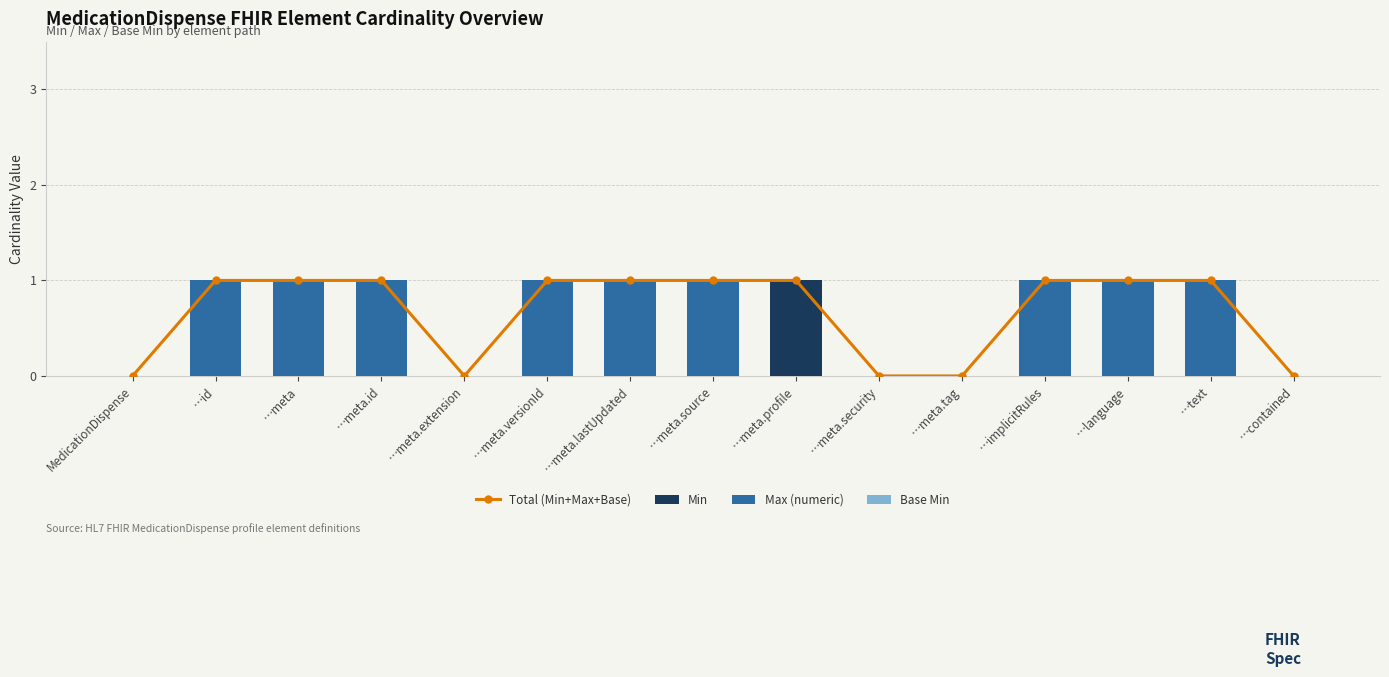

What is the difference between the highest and lowest values at …meta.profile?

1